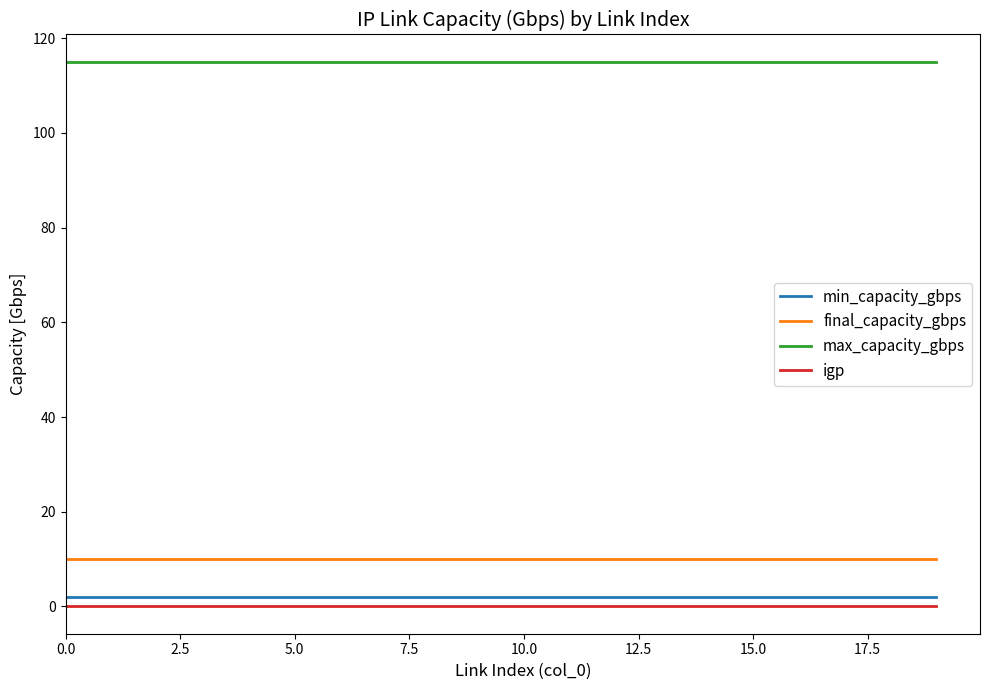

How many lines are shown in the chart?

4